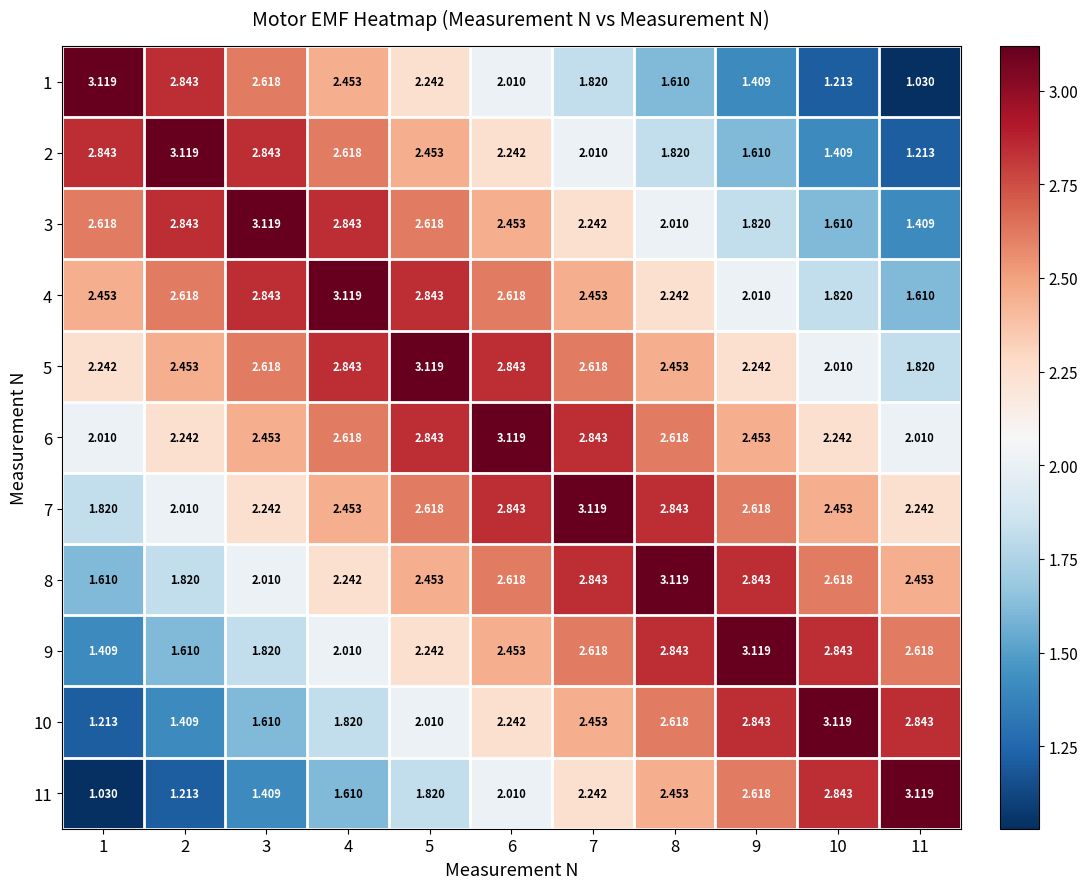

Count the number of data series in this chart.

11